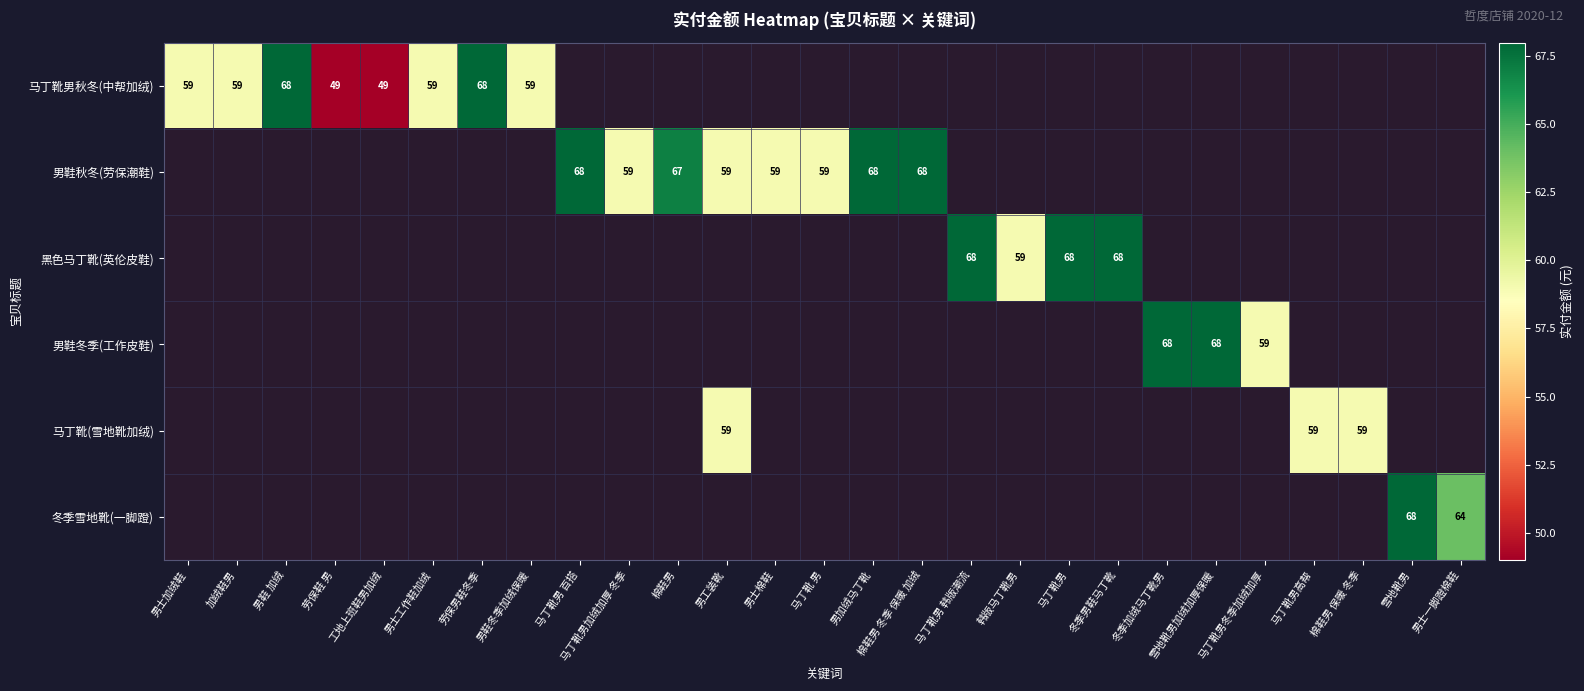

The value of 黑色马丁靴(英伦皮鞋) at 马丁靴男 is 68. True or false?

True